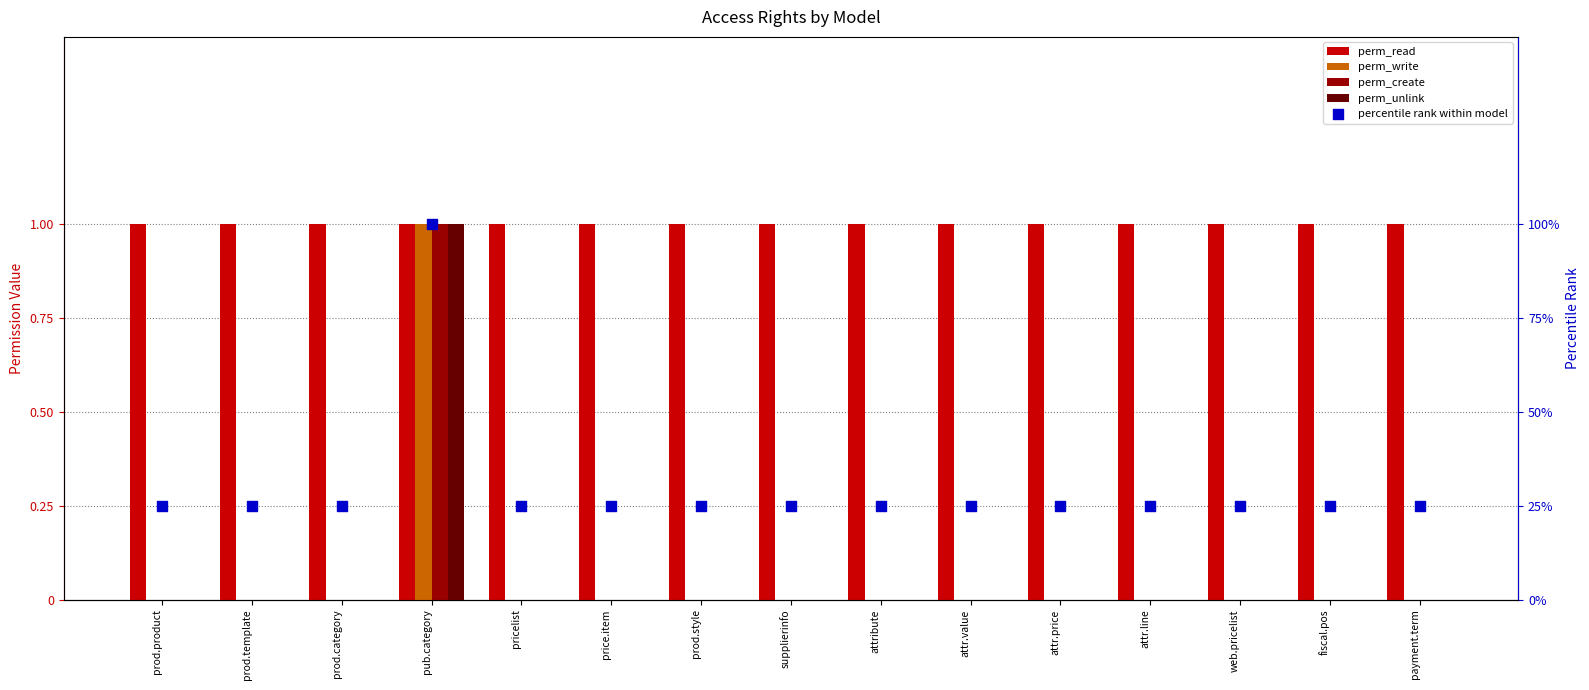

Which series contains the highest Y value?

percentile rank within model